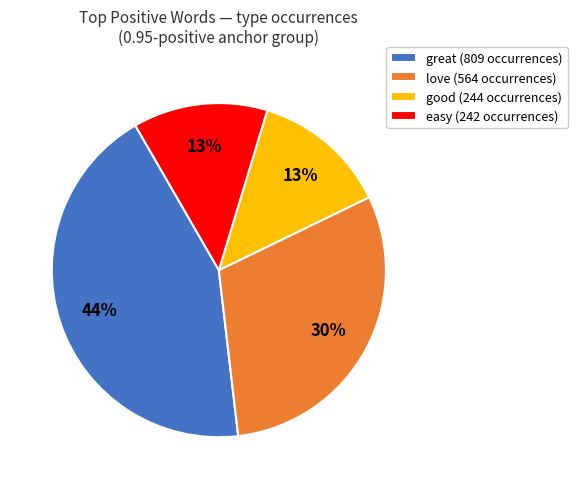

Between love (564 occurrences) and easy (242 occurrences), which is larger?

love (564 occurrences)